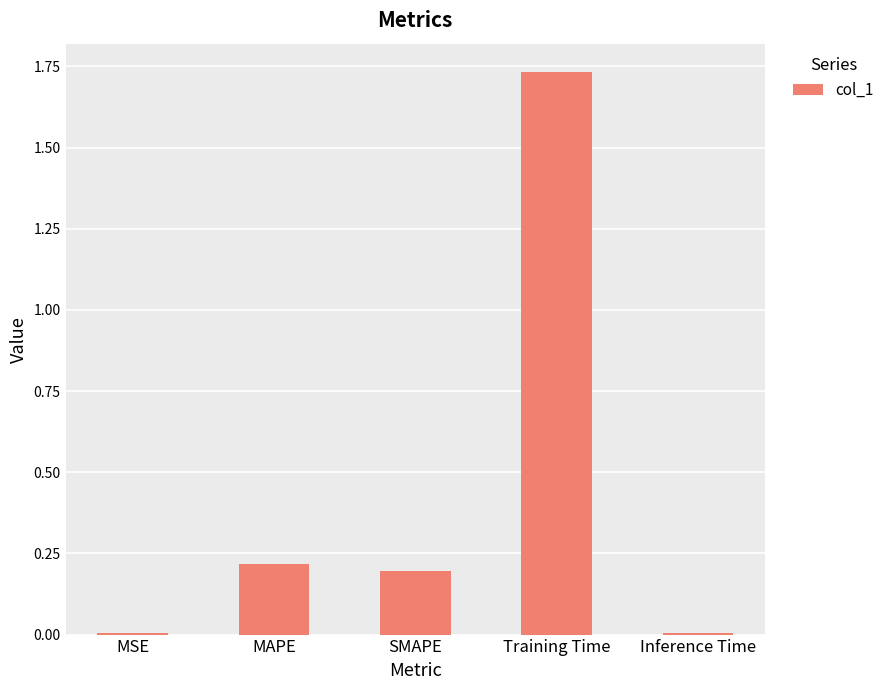

What is the change in value from Training Time to Inference Time?

-1.7